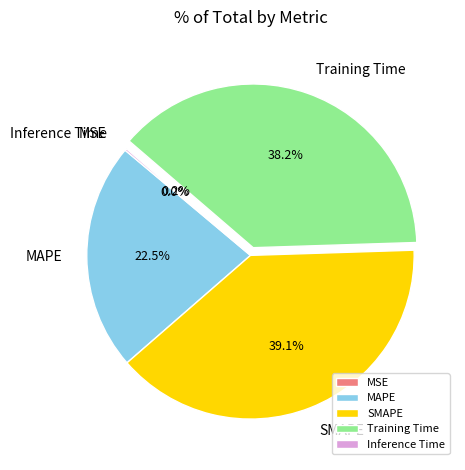

Does SMAPE represent more than half of the total?

No